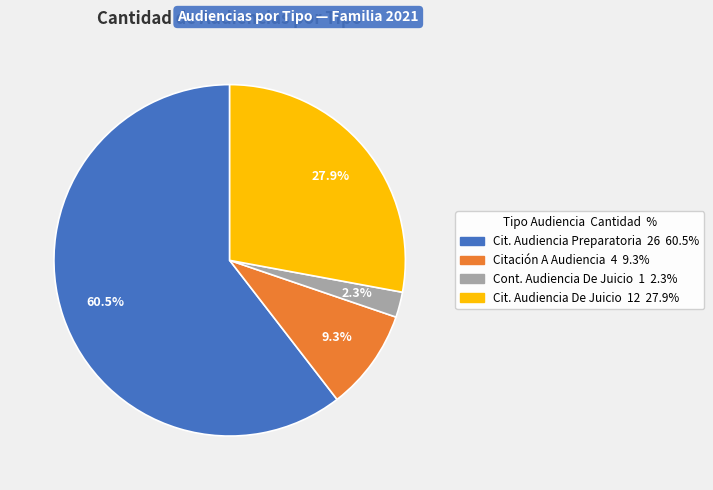

Is there any slice that represents more than half of the pie?

Yes